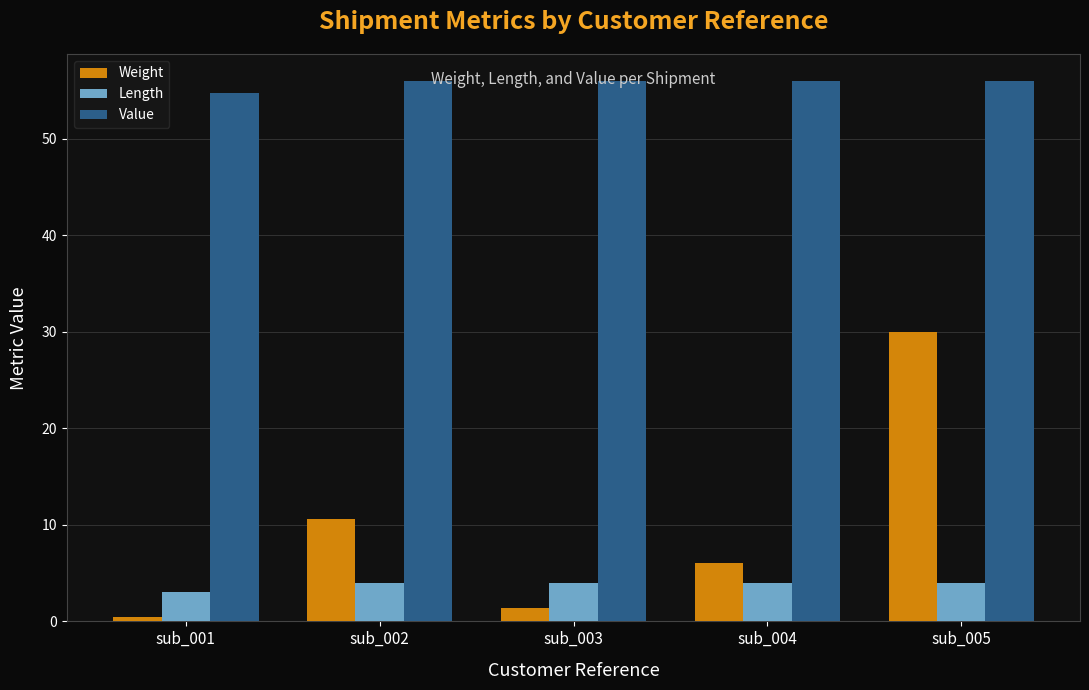

List the series in order of their peak value, highest first.

Value, Weight, Length